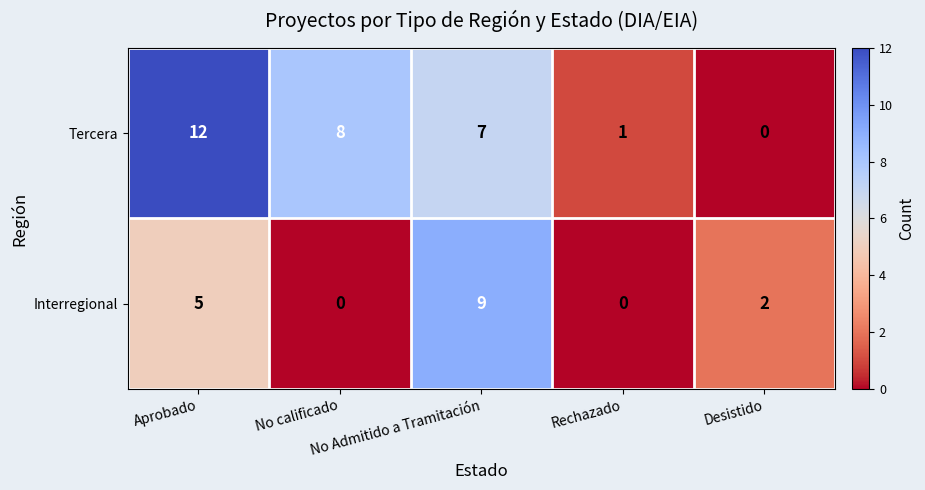

Which series has the largest total across all categories?

Tercera